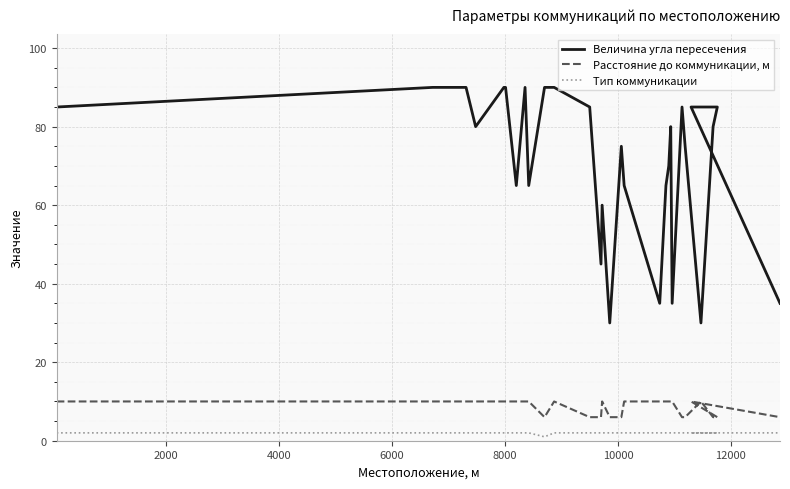

How many data points does each series have?

32